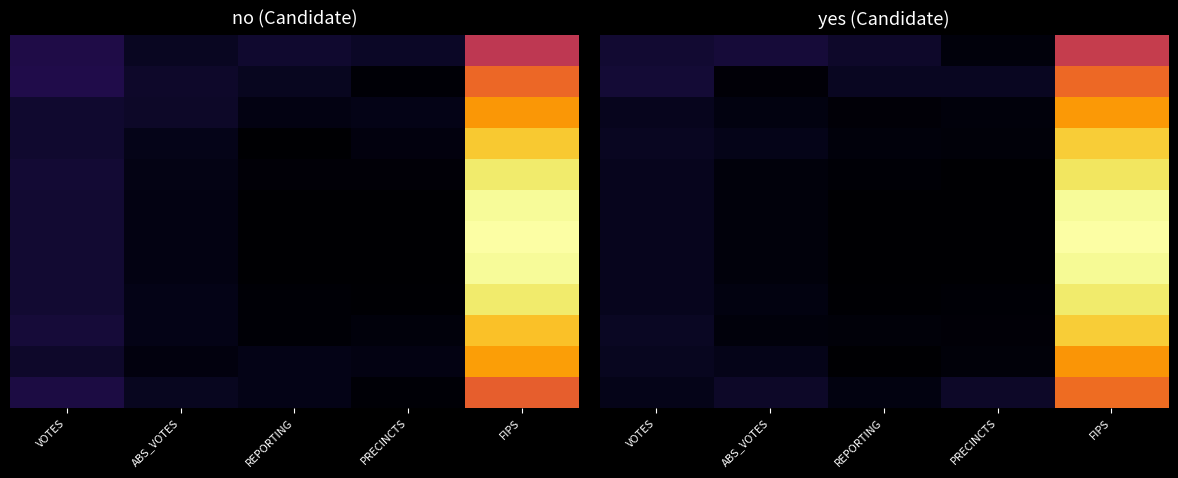

Which has a higher value, FIPS or PRECINCTS?

FIPS